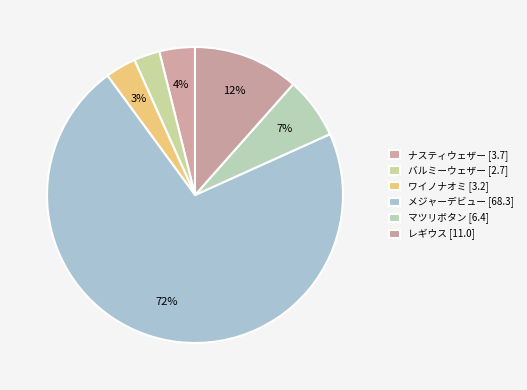

Rank the categories by value from highest to lowest.

メジャーデビュー, レギウス, マツリボタン, ナスティウェザー, ワイノナオミ, バルミーウェザー